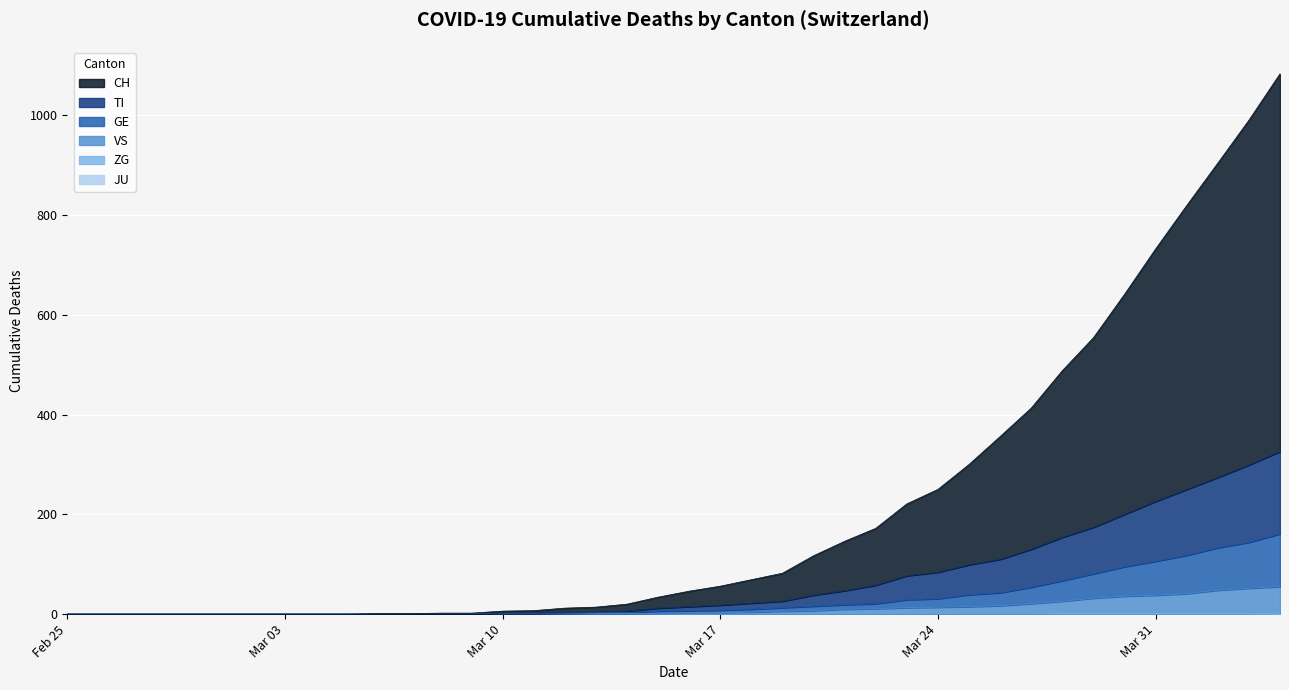

What is the highest value of the TI series?

326